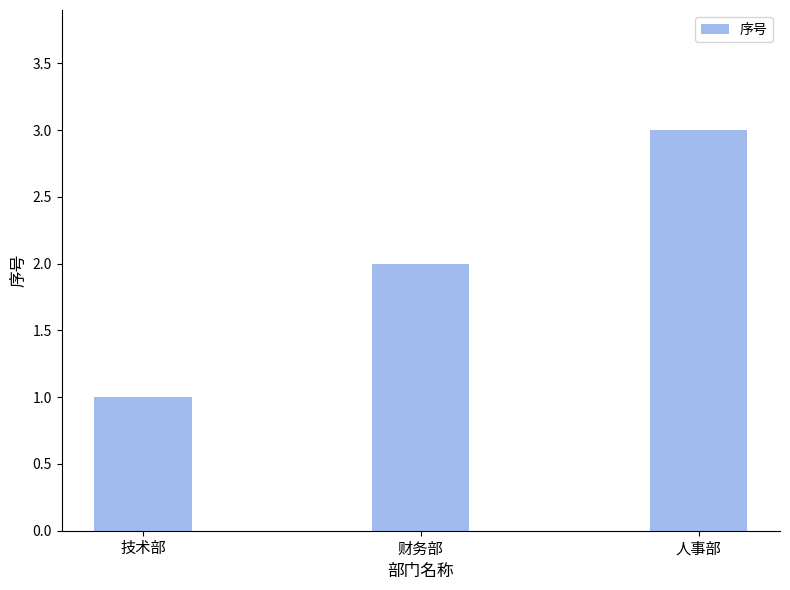

What is the greatest value displayed?

3